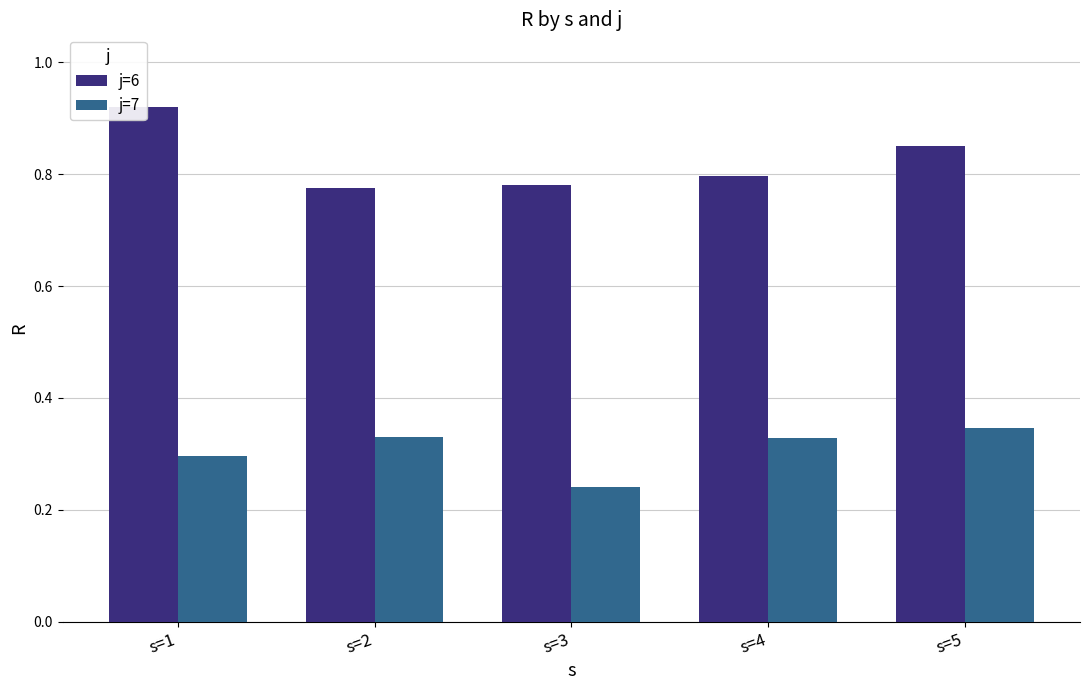

Where is j=7 nearest to the value 0?

s=3